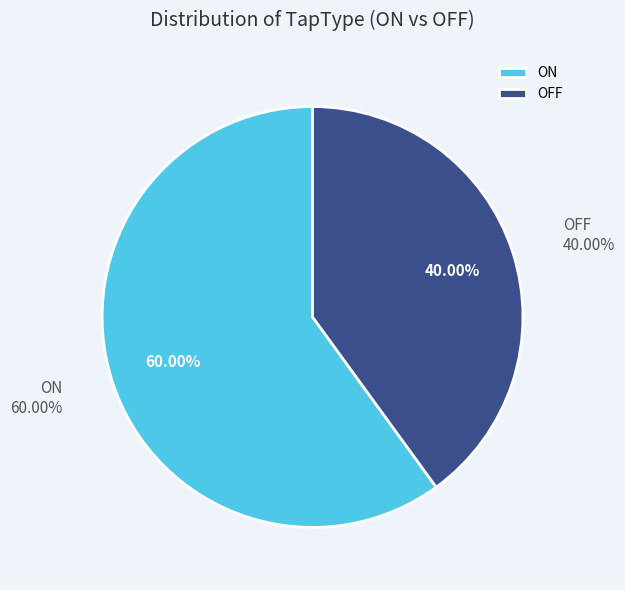

Combined, do ON and OFF account for over 50%?

Yes